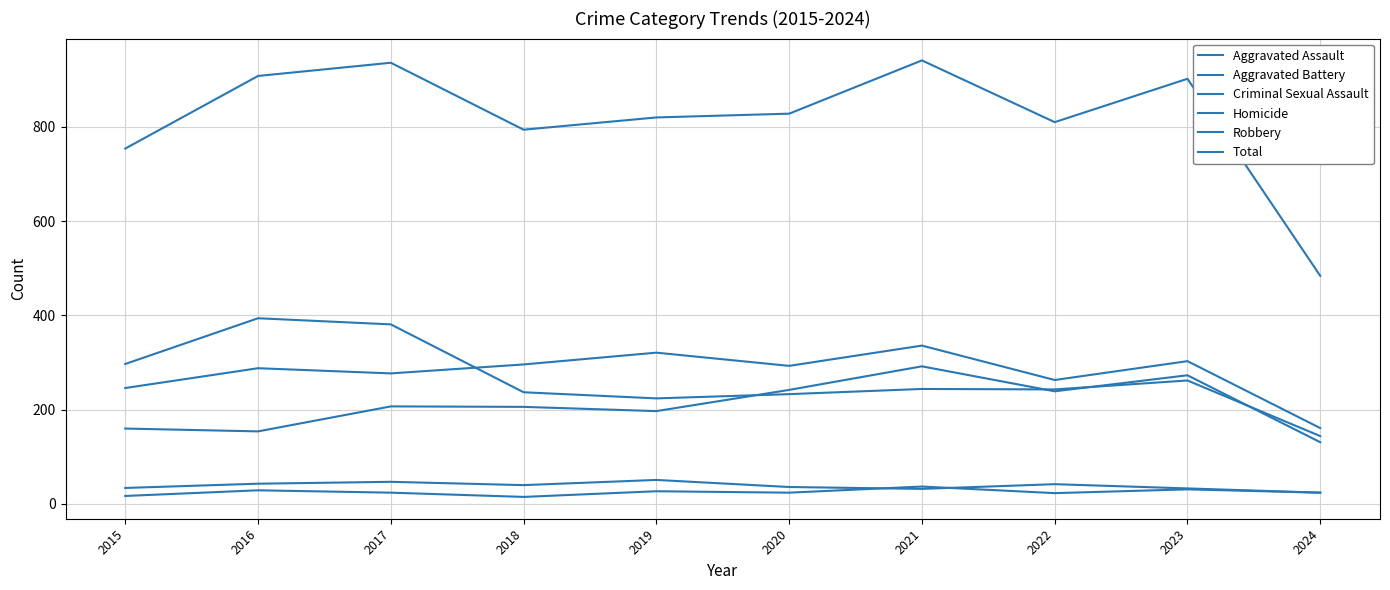

How many series are shown in this chart?

6